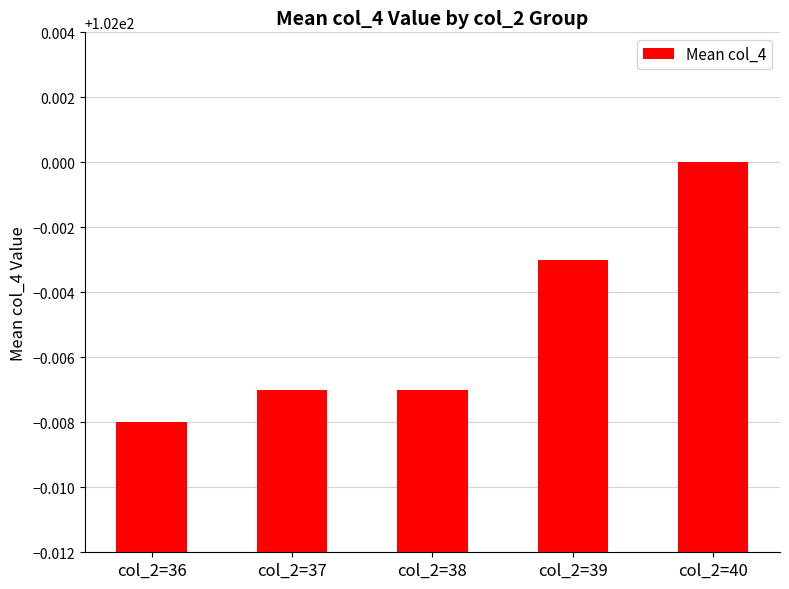

What is the ratio of the value at col_2=37 to the value at col_2=39?

1.0